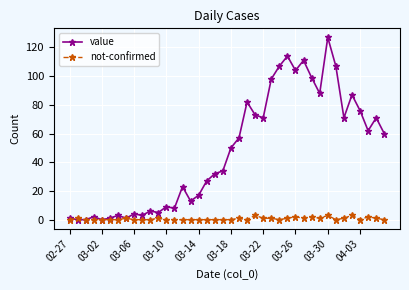

List the series in order of their overall mean, lowest first.

not-confirmed, value